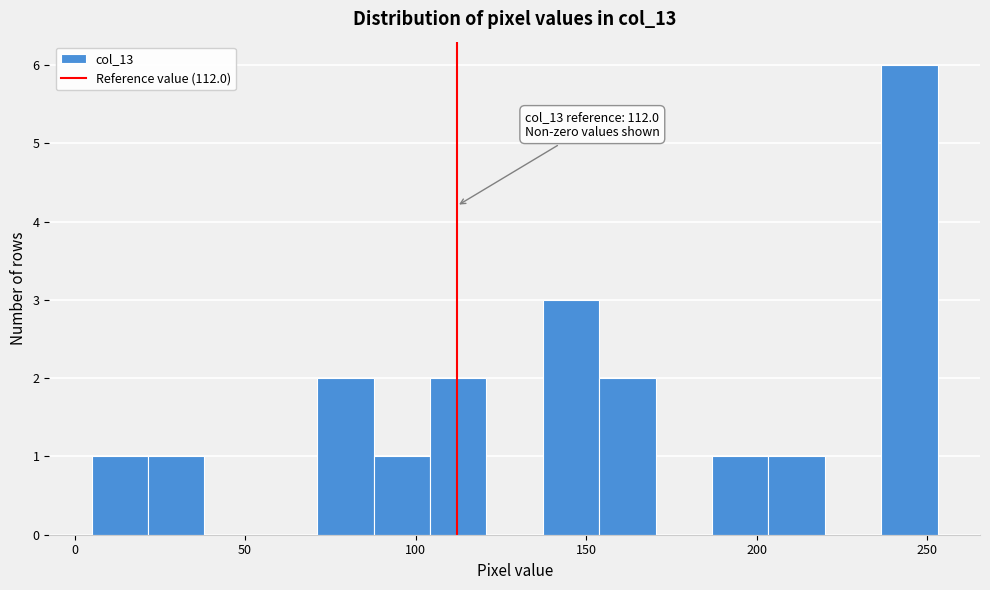

Around what value on the x-axis is the tallest bar? Give the approximate position of its centre, as read against the axis.

245